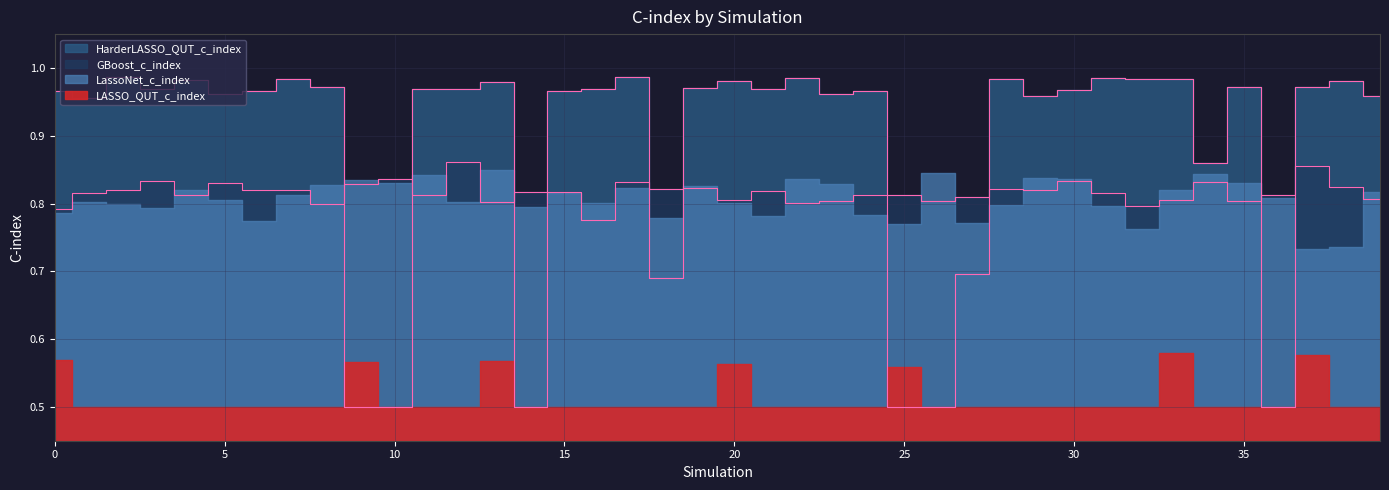

At which category does GBoost_c_index reach its first local peak?

3